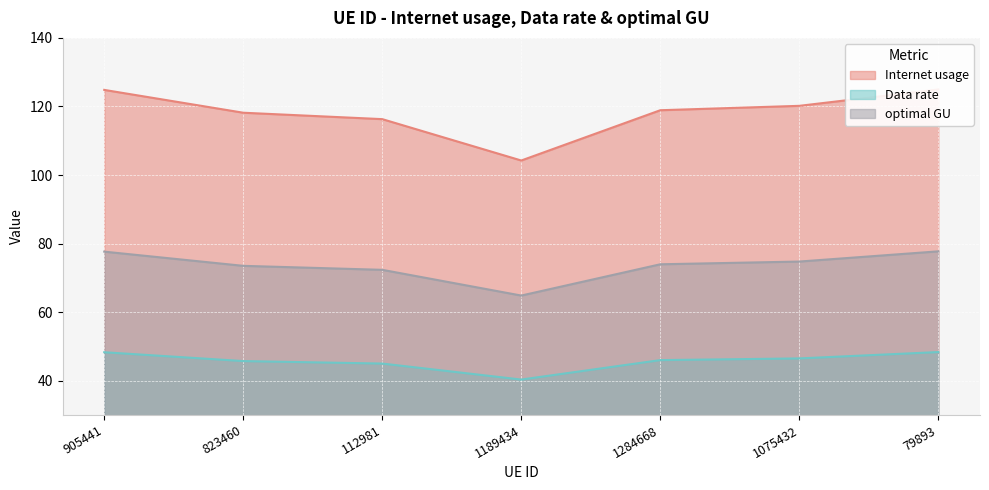

At which label is Internet usage closest to 114?

112981